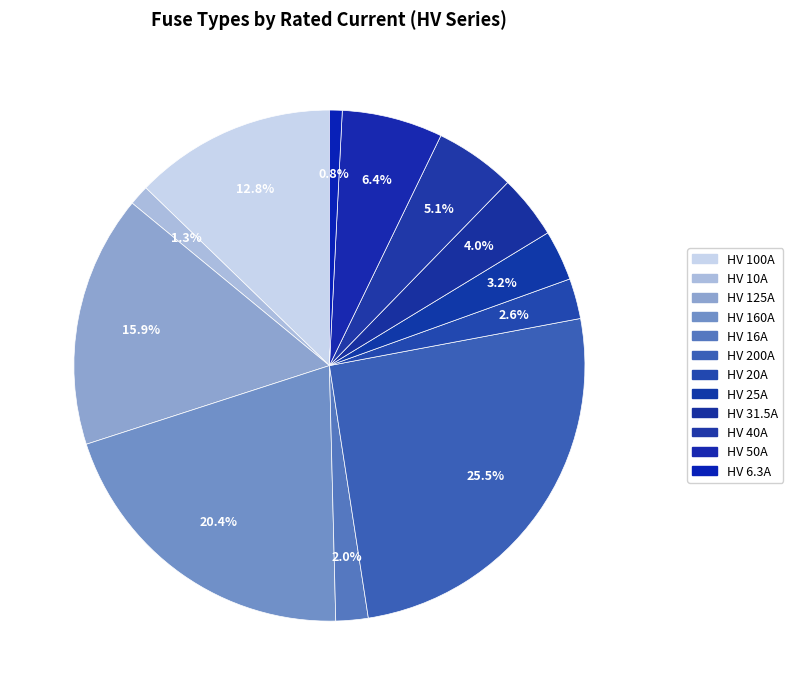

How many segments does this pie chart have?

12